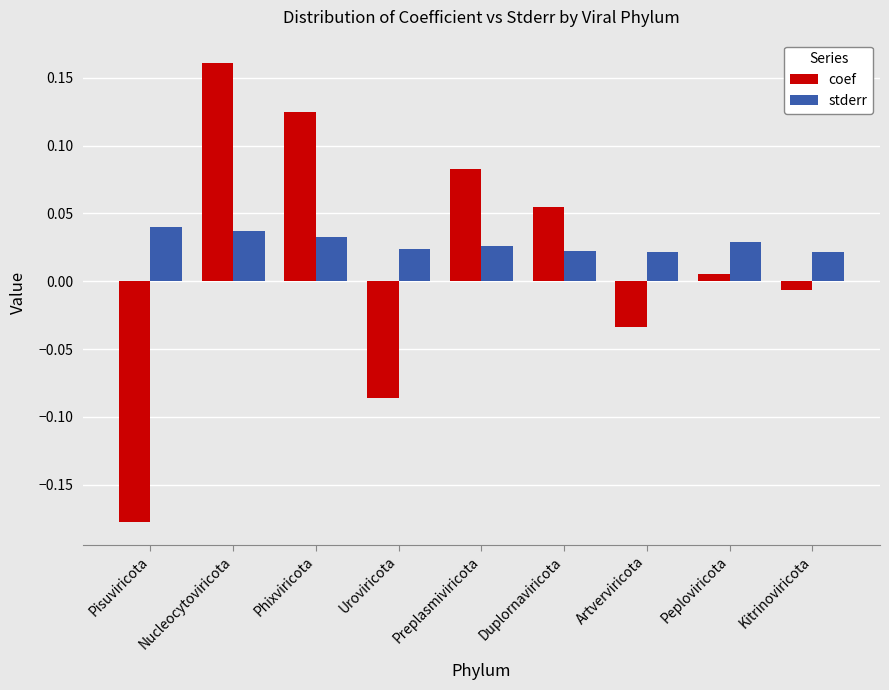

What is the sum of all stderr values?

0.3